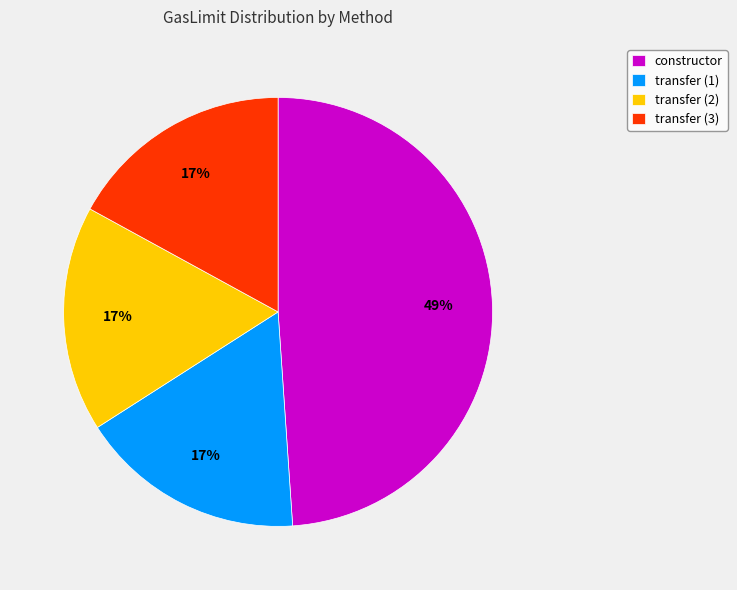

Approximately how many times larger is the value at transfer (2) compared to constructor?

0.3